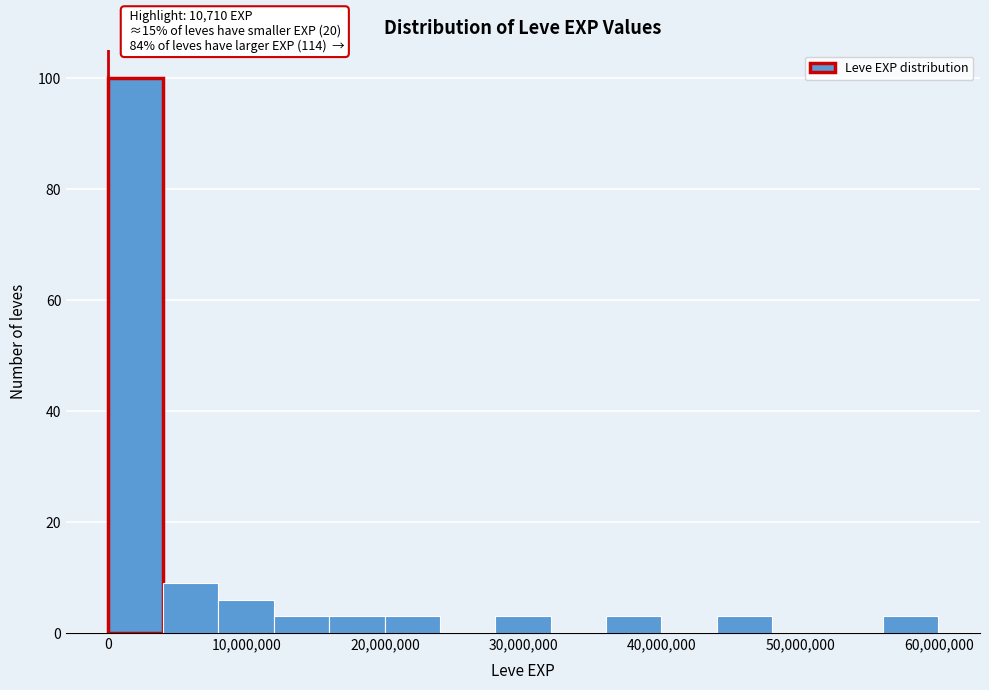

Around what value on the x-axis is the tallest bar? Give the approximate position of its centre, as read against the axis.

2000000